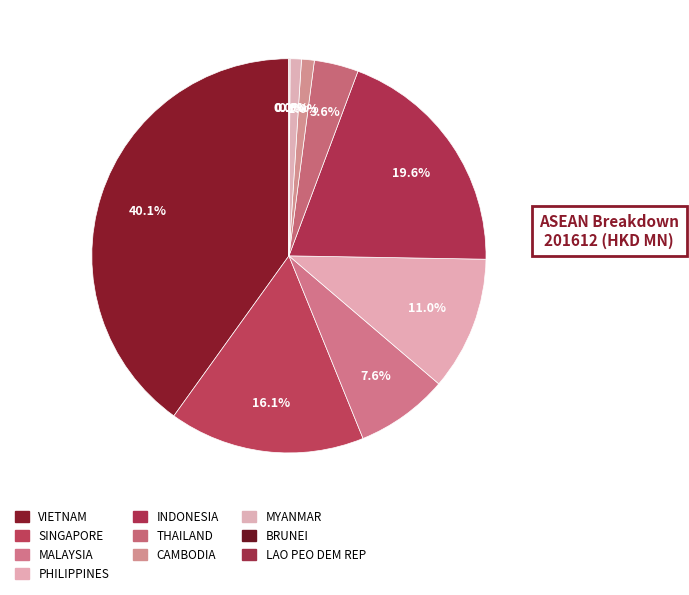

Does any single category account for the majority?

No